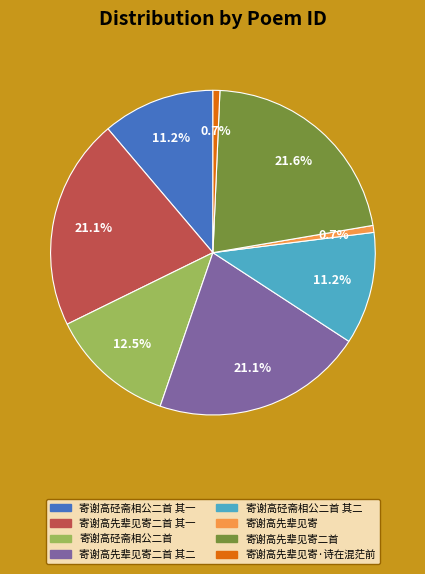

True or false: 寄谢高硁斋相公二首 其一 accounts for 11% of the total.

True